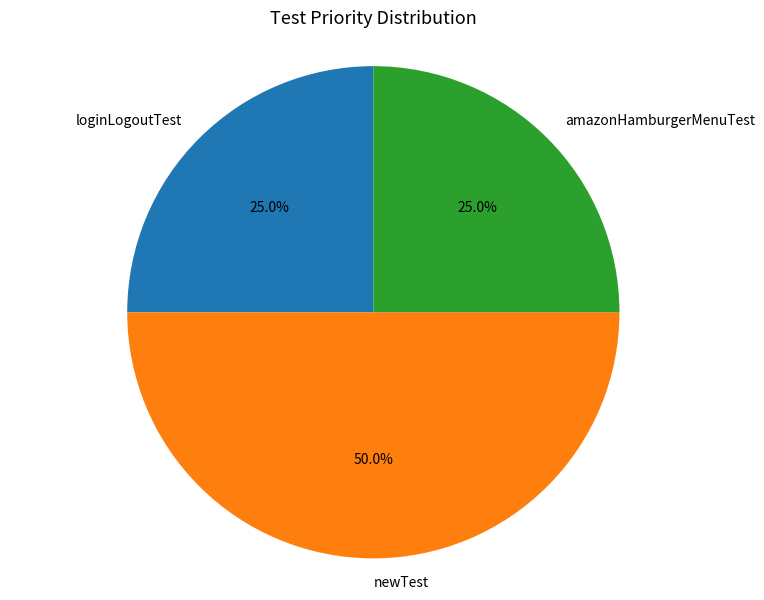

Which slice is the largest?

newTest